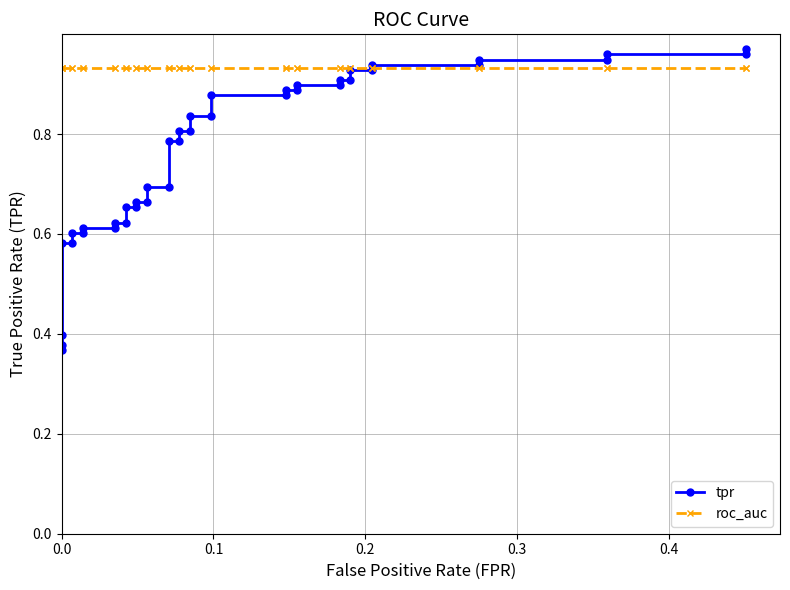

The tpr series shows 0.5 at 0.0. True or false?

False